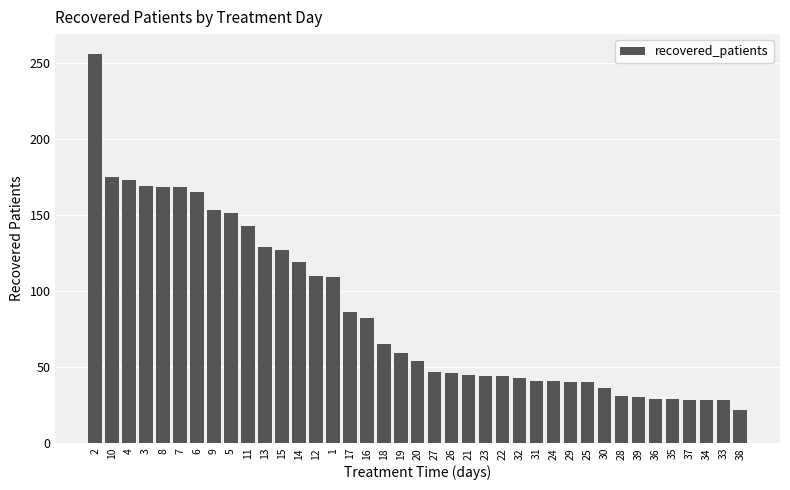

What is the maximum value shown in the chart?

256